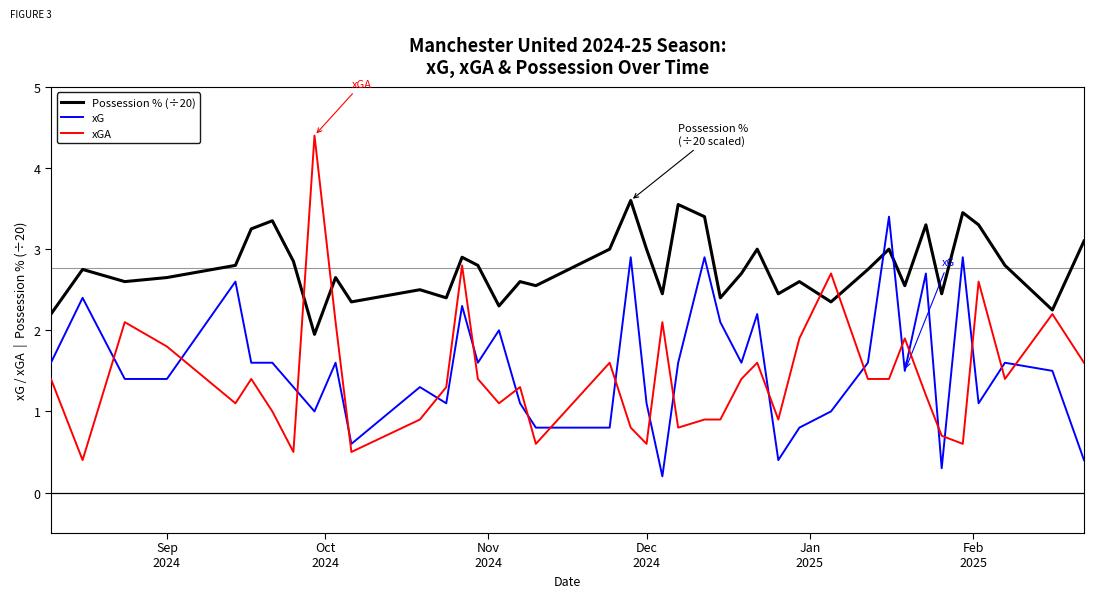

Does the chart display data point markers on the line(s)?

No